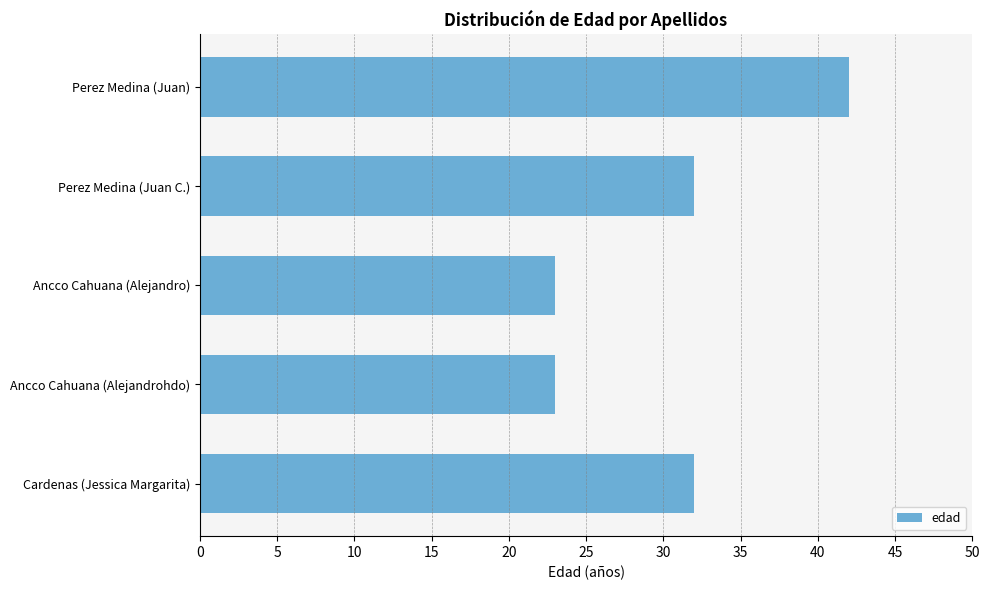

True or false: the data shows 48 at Perez Medina (Juan C.).

False